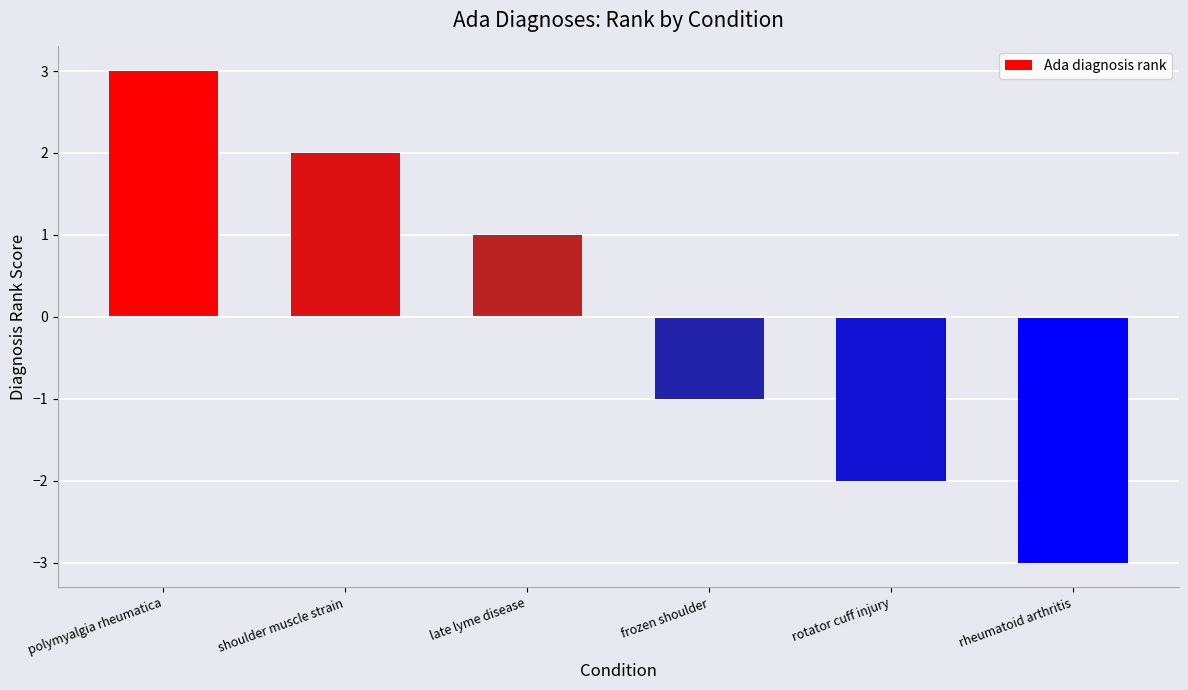

What is the change in value from shoulder muscle strain to rheumatoid arthritis?

-5